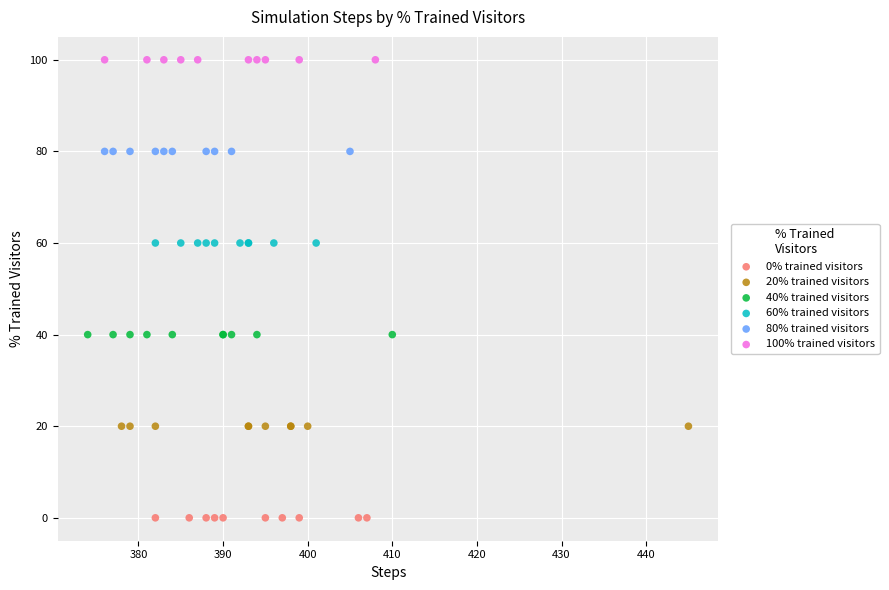

What are all the series names shown in the legend?

0% trained visitors, 20% trained visitors, 40% trained visitors, 60% trained visitors, 80% trained visitors, 100% trained visitors